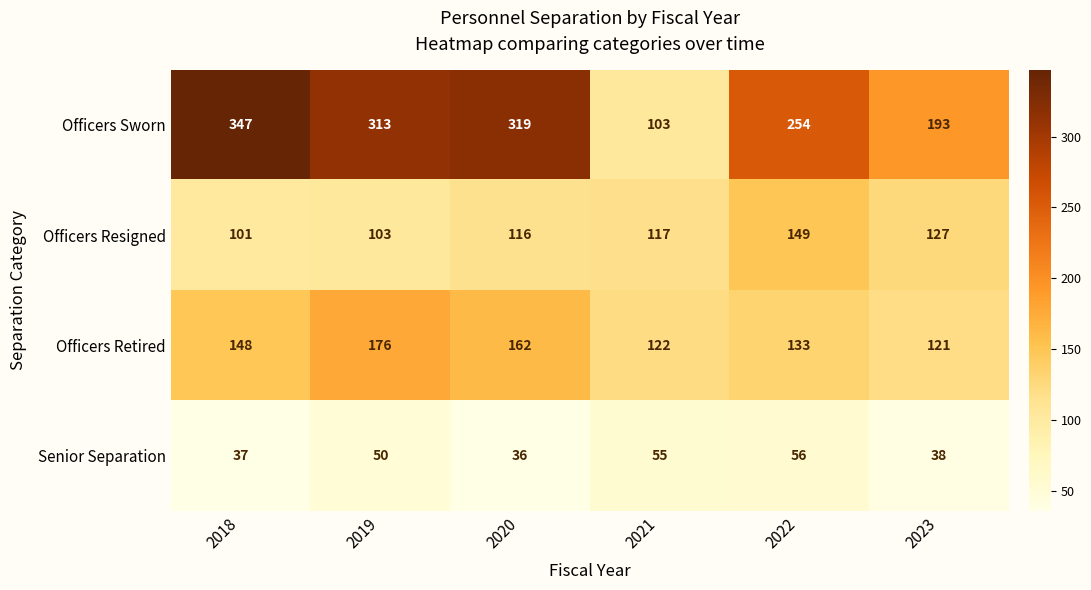

True or false: Senior Separation has a value of 38 at 2023.

True